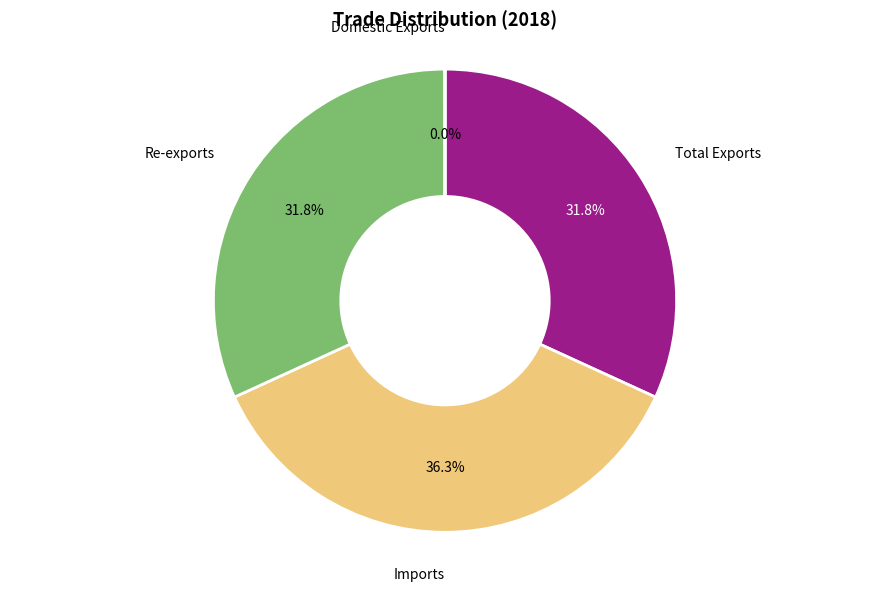

Is there a majority slice in this chart?

No